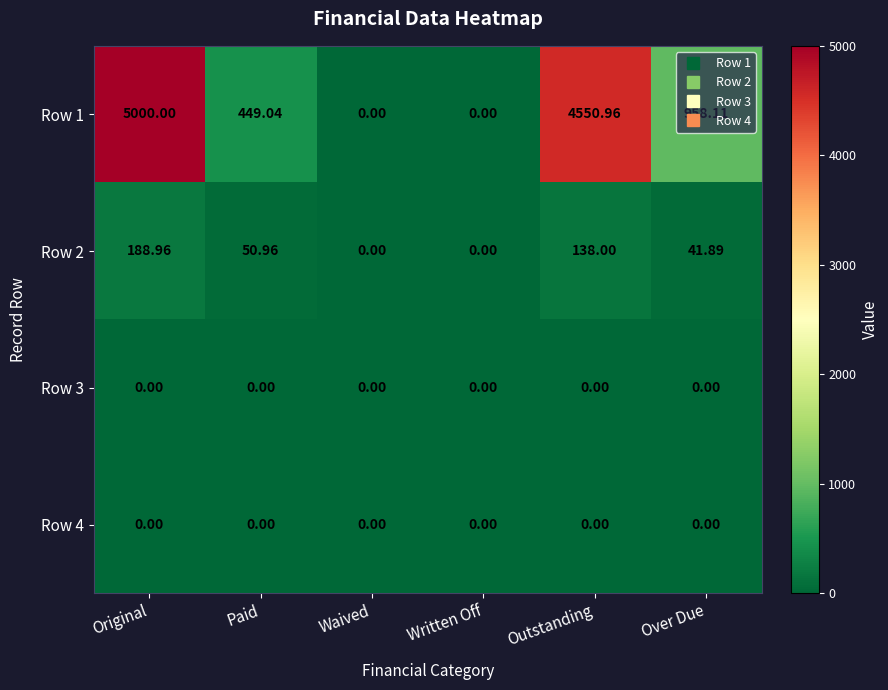

At which label is Row 2 closest to 94?

Paid